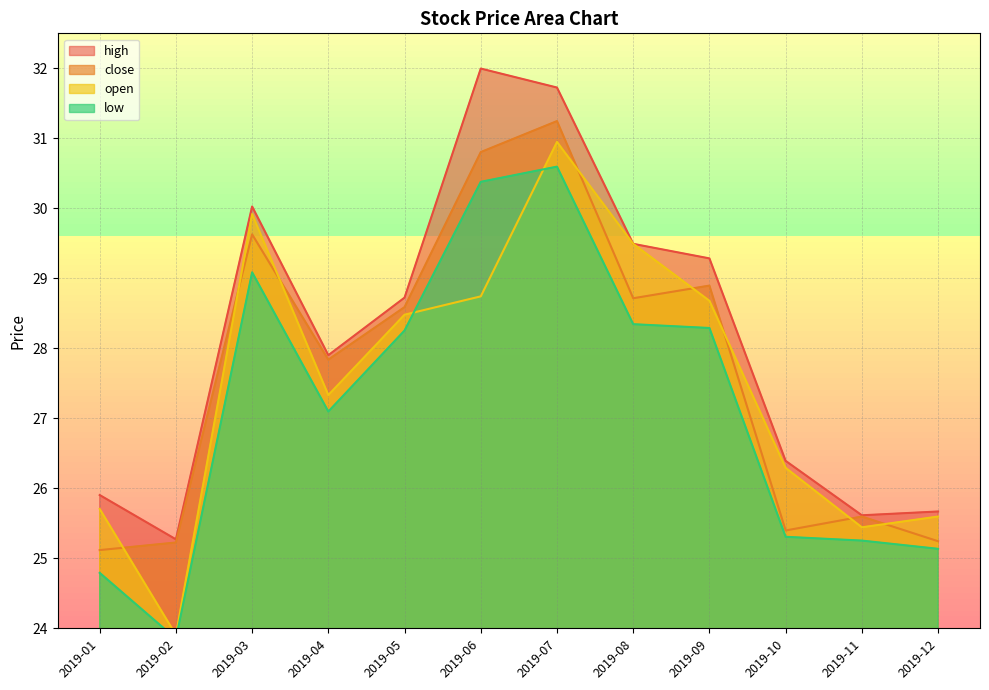

Which category has the lowest value across all series?

2019-02